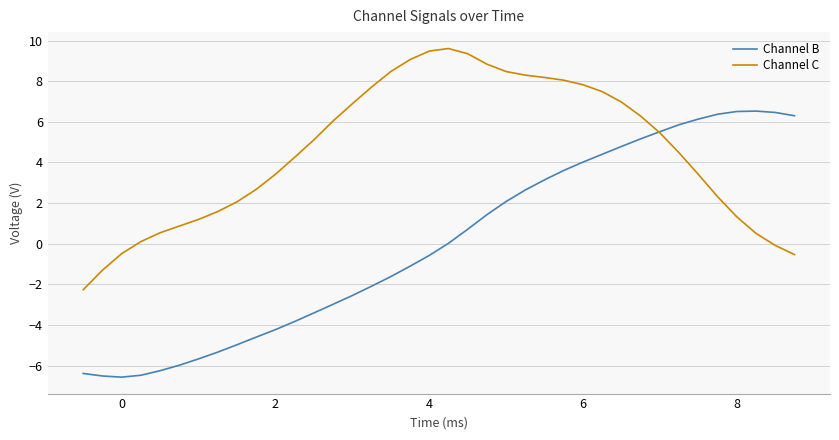

Which series has the largest range (max minus min)?

Channel B